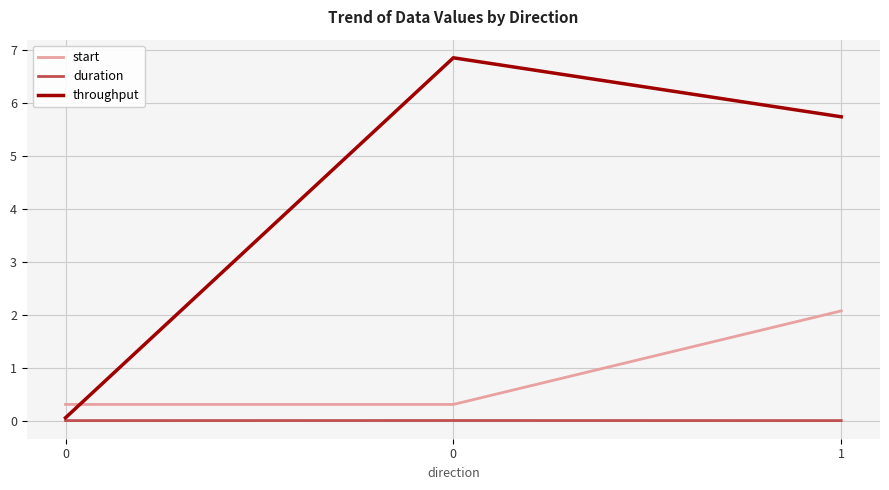

Which series has the largest total across all categories?

throughput